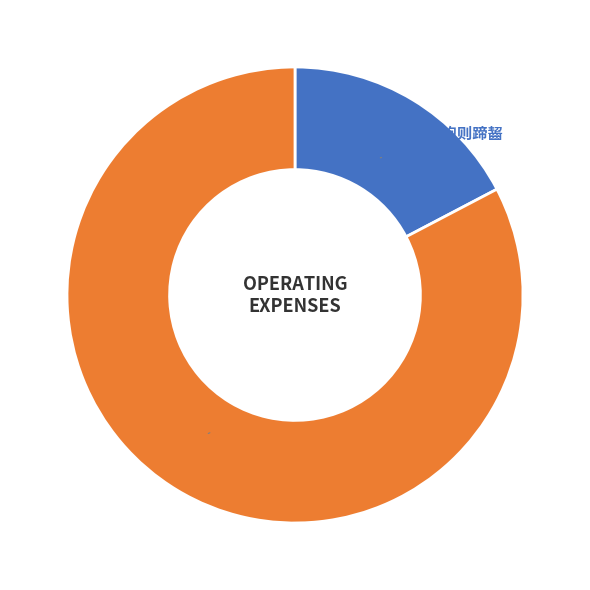

True or false: 羌奴·豢饱则蹄齧 (17 %) accounts for 17% of the total.

True